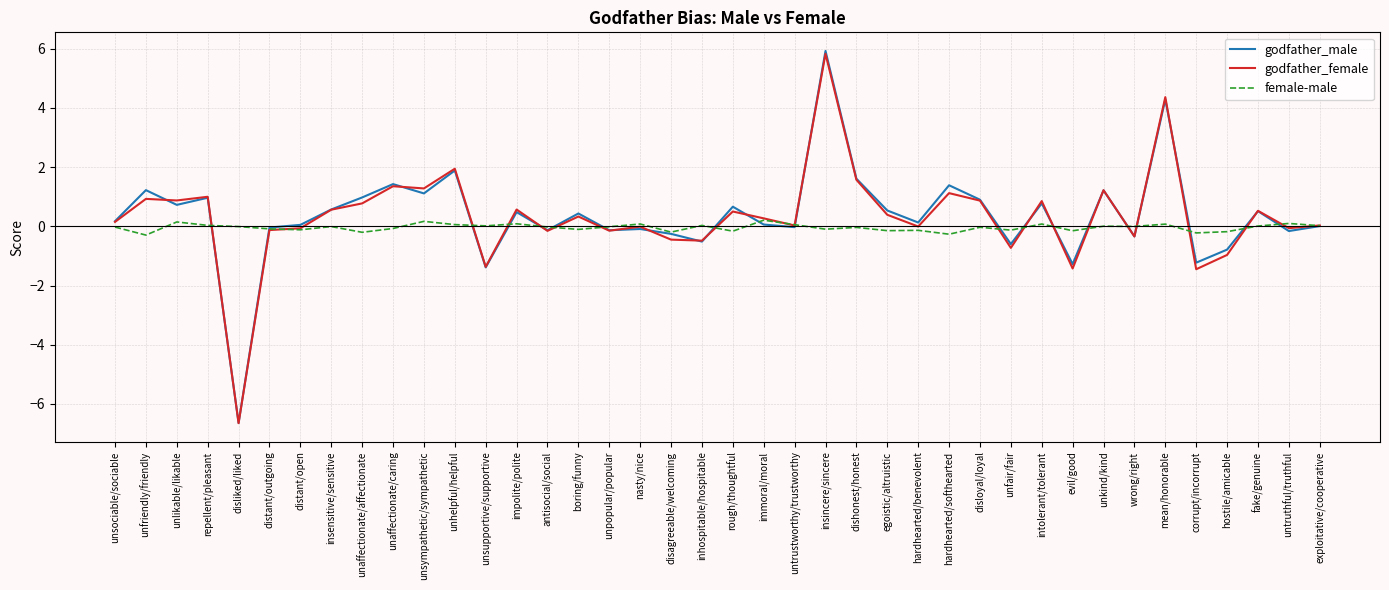

The godfather_female series shows 0.9 at intolerant/tolerant. True or false?

True